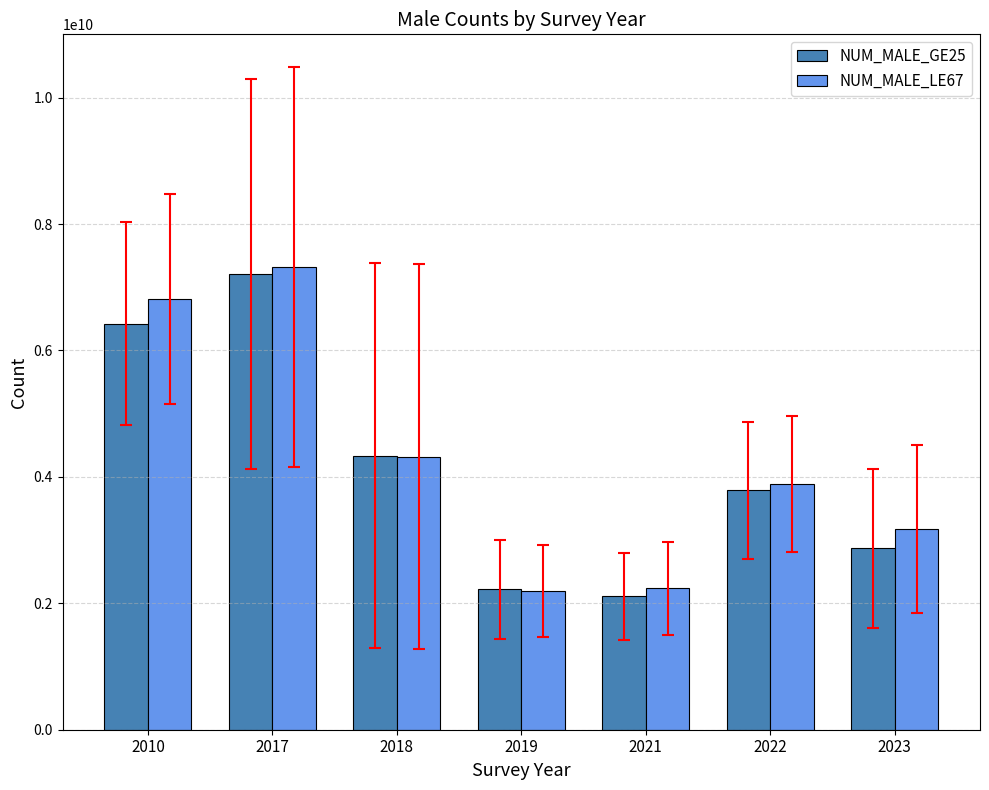

What is the difference between the highest and lowest values at 2023?

298765531.0